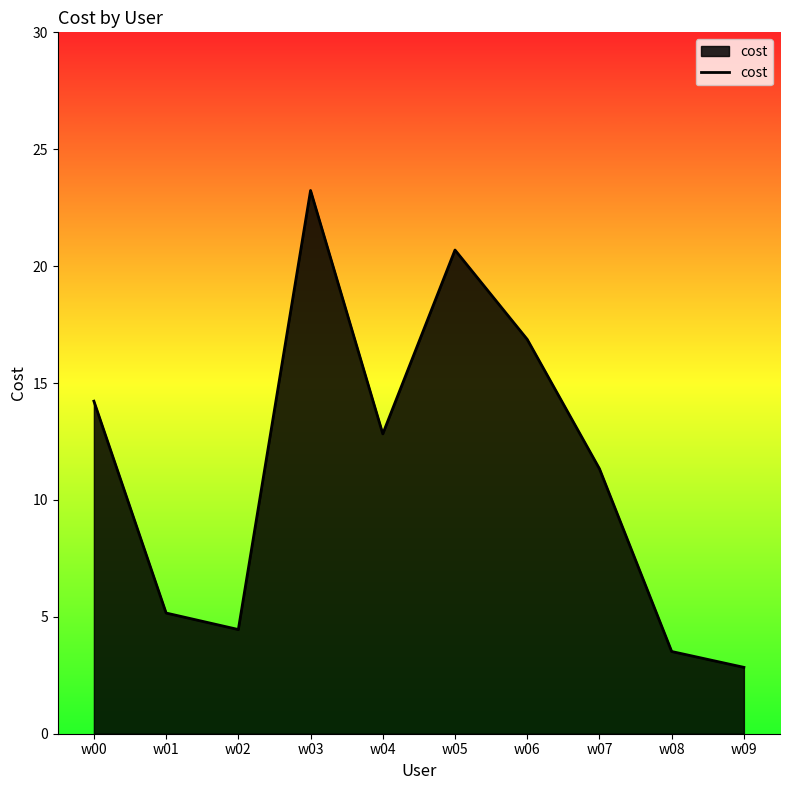

Does the chart display data point markers on the line(s)?

No